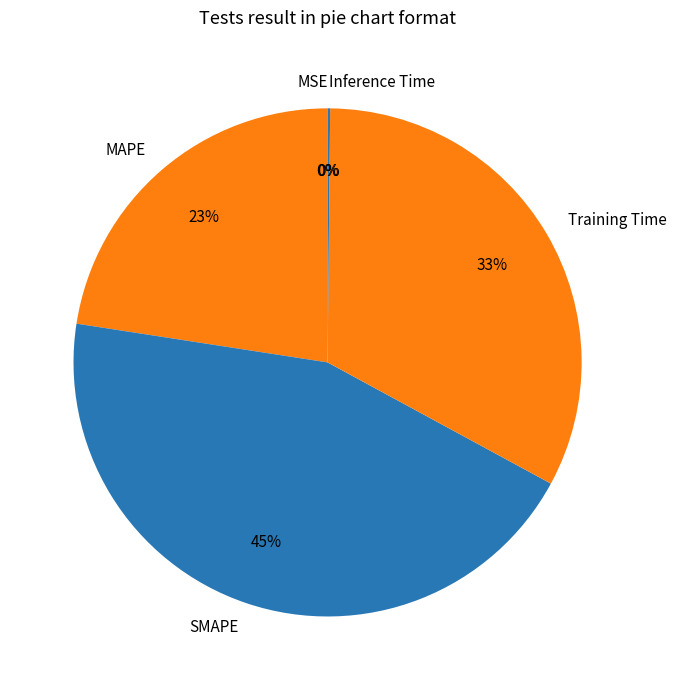

The MAPE slice represents 23% of the pie. True or false?

True